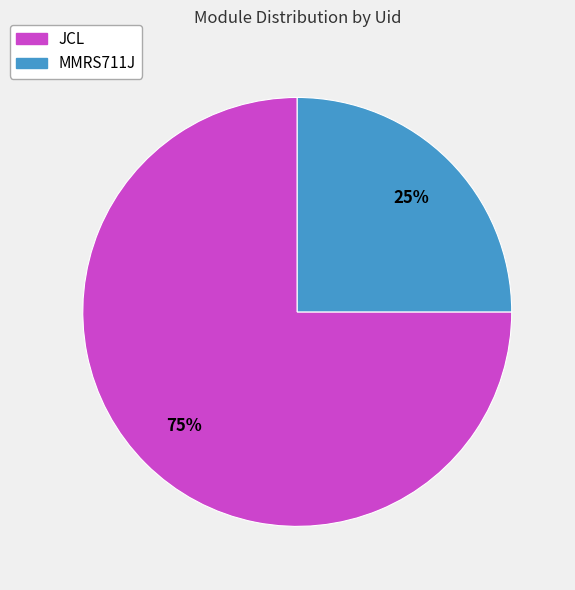

To the nearest percent, what is the difference between the MMRS711J and JCL slice percentages?

50%